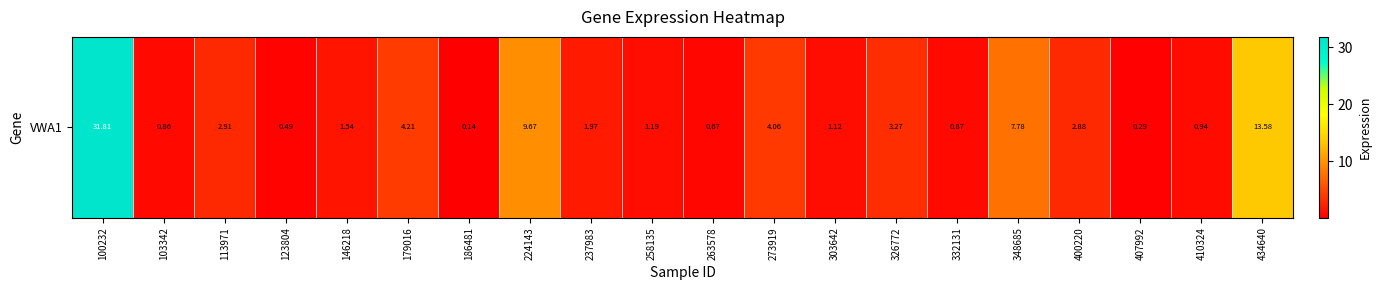

At which label is the value closest to 15?

434640